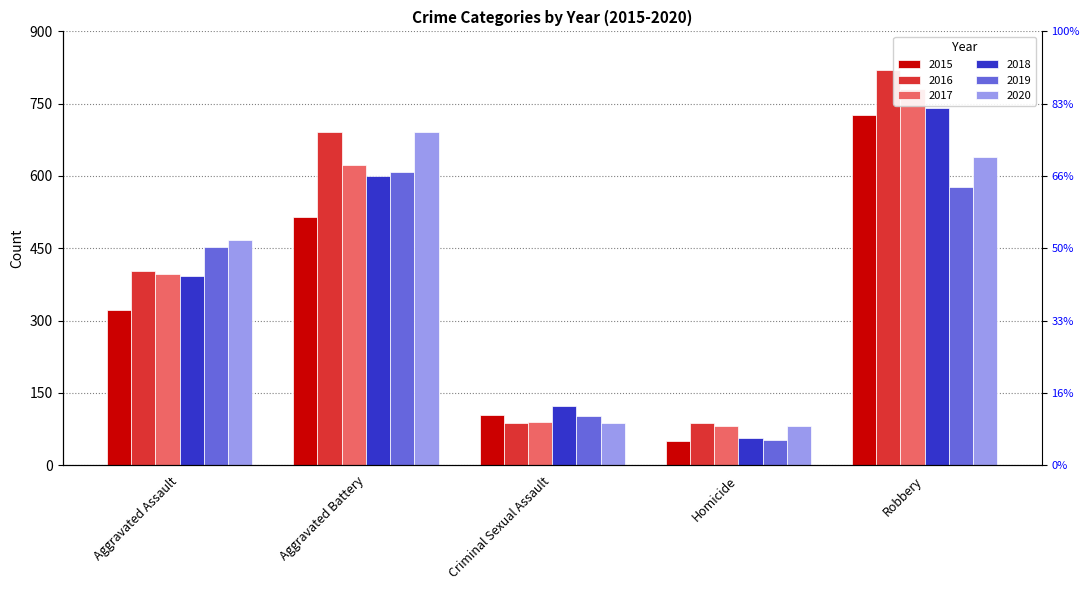

What is the difference between the 2018 values at Robbery and Homicide?

685